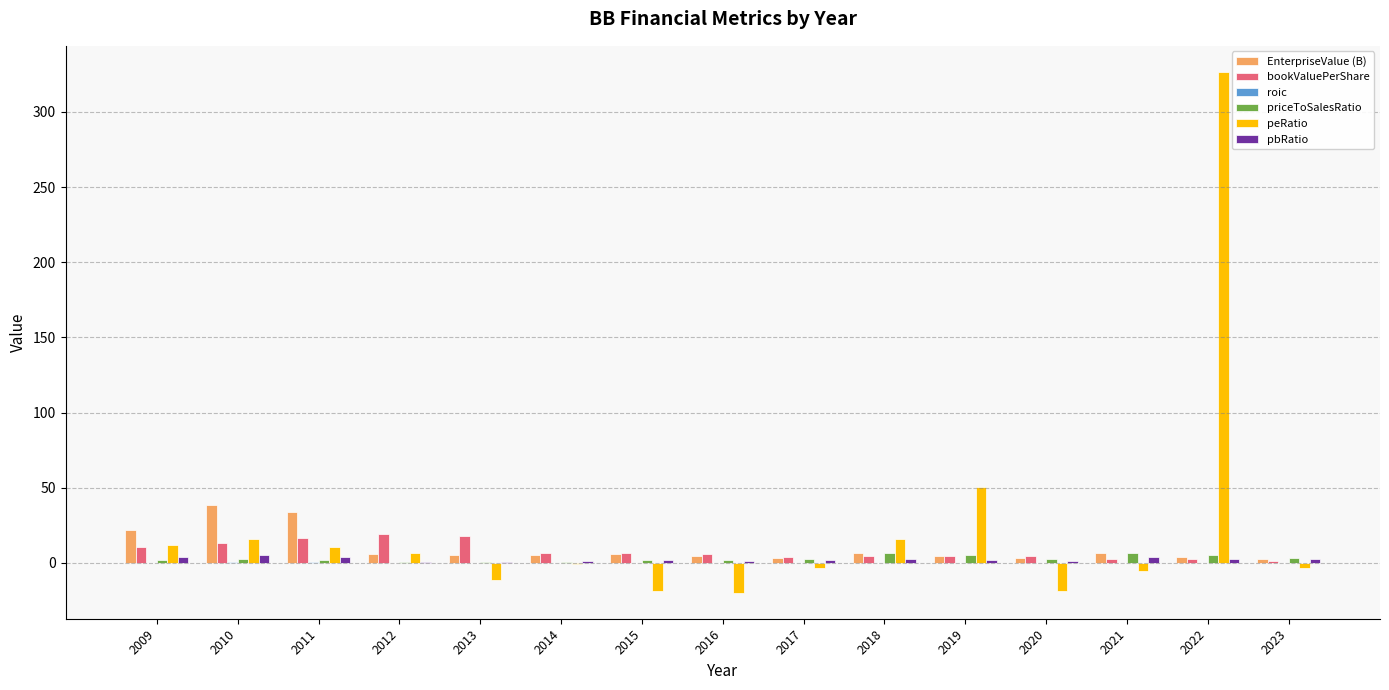

At which category is the sum across all series the highest?

2022